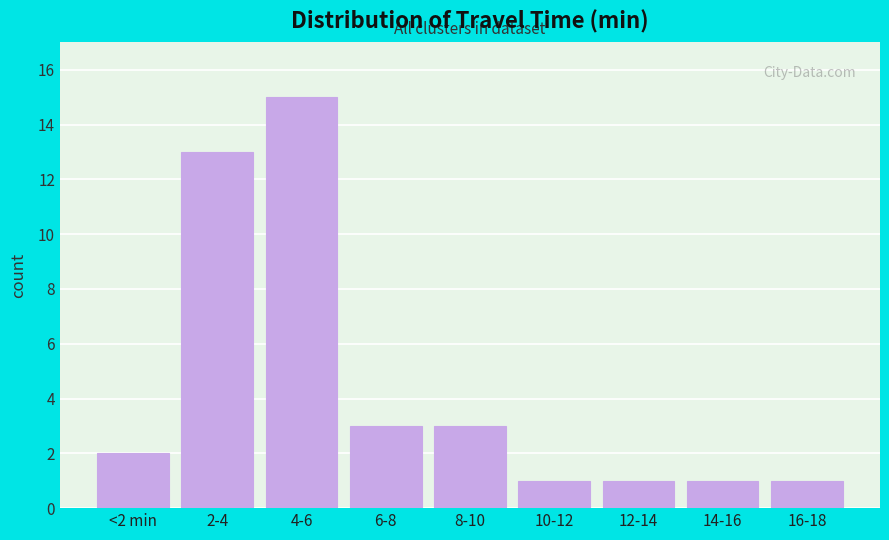

Reading left to right, list all the values displayed in this chart.

<2 min=2	2-4=13	4-6=15	6-8=3	8-10=3	10-12=1	12-14=1	14-16=1	16-18=1